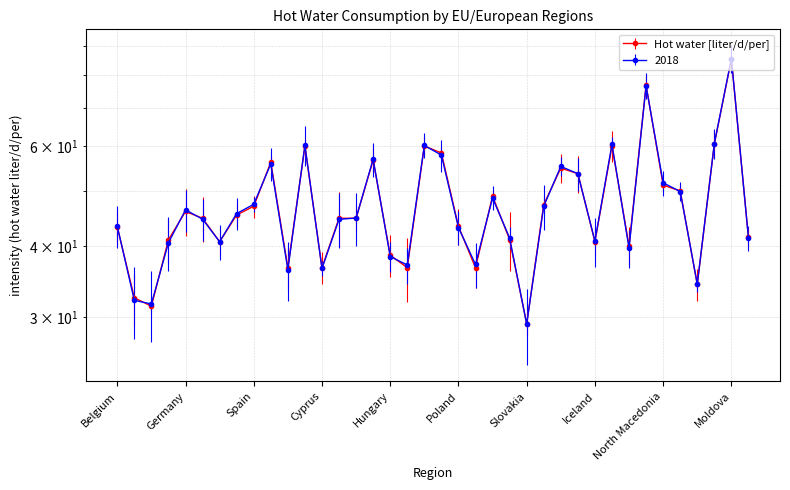

How many interior local valleys does the 2018 series have?

10